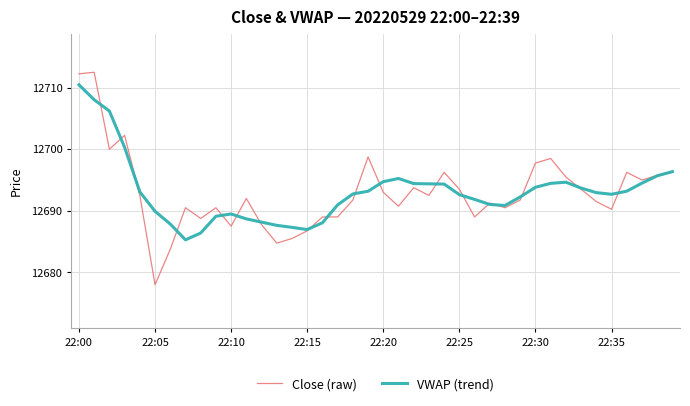

What is the sum of all VWAP (trend) values?

507723.5